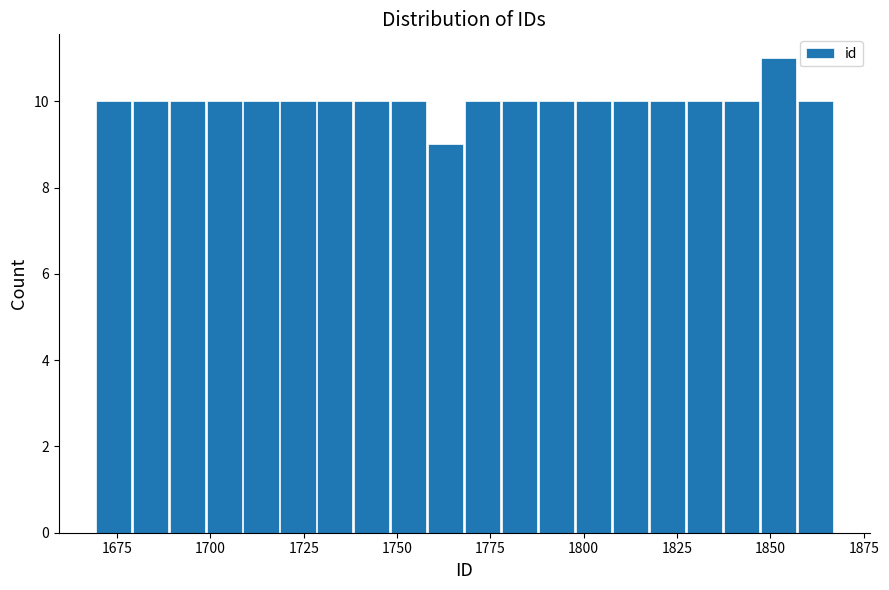

Around what value on the x-axis is the tallest bar? Give the approximate position of its centre, as read against the axis.

1850